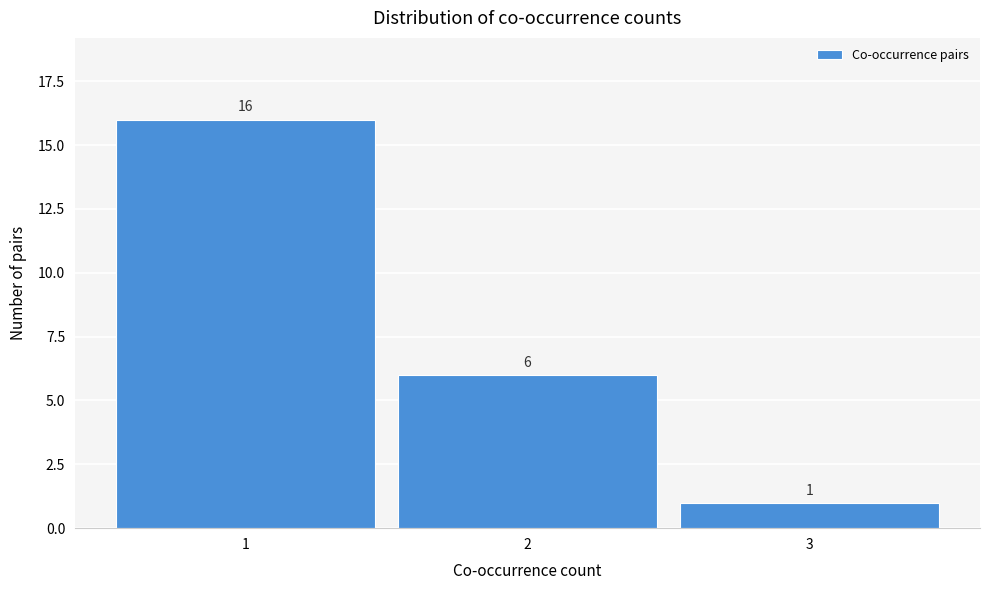

What is the height of the bar covering 0.5 to 1.5 on the x-axis?

16